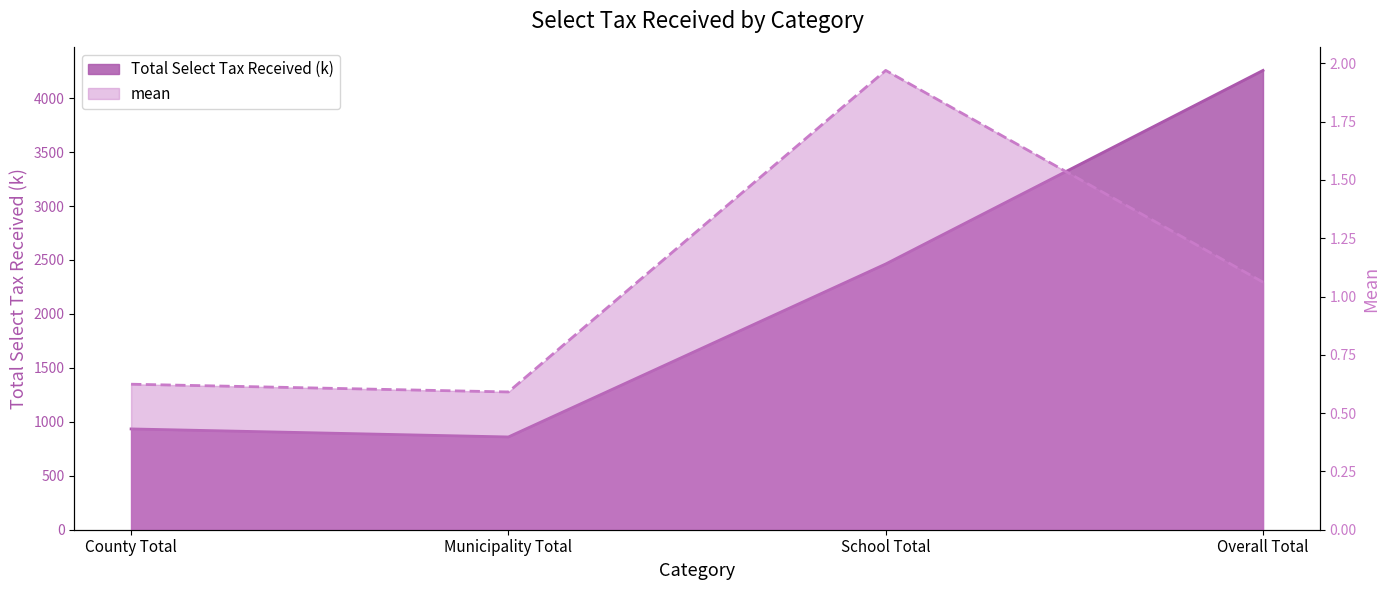

True or false: mean and Total Select Tax Received (k) intersect in this chart.

False